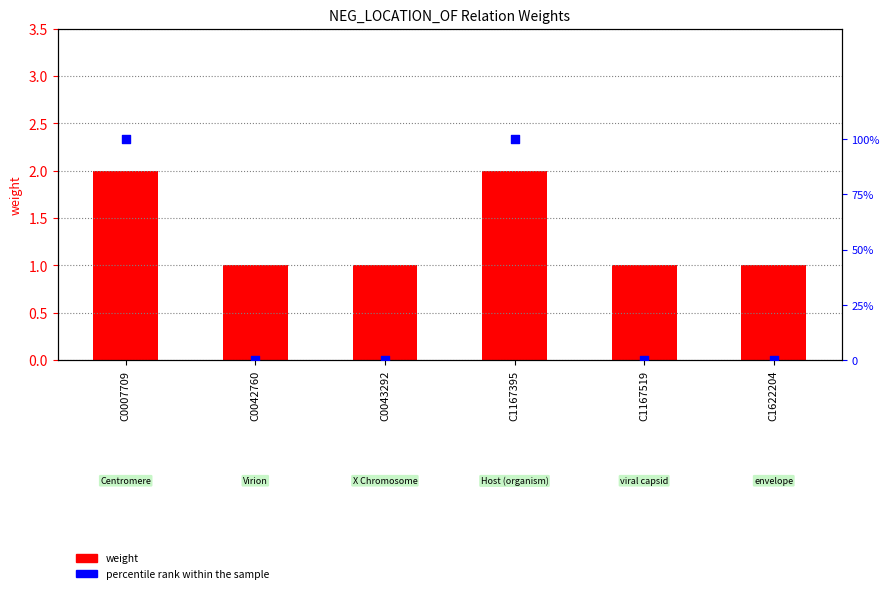

Which series contains the highest Y value?

percentile rank within the sample